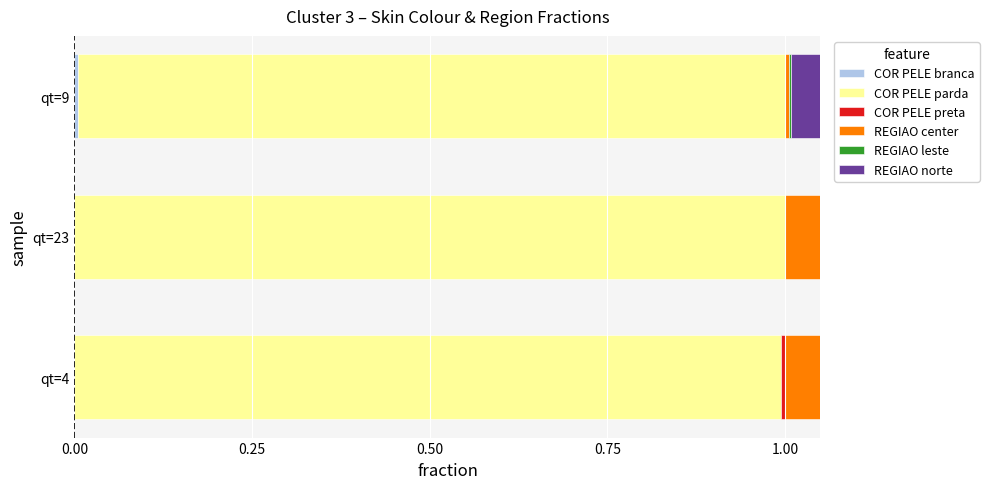

True or false: REGIAO center has a value of 0.0 at qt=9.

True